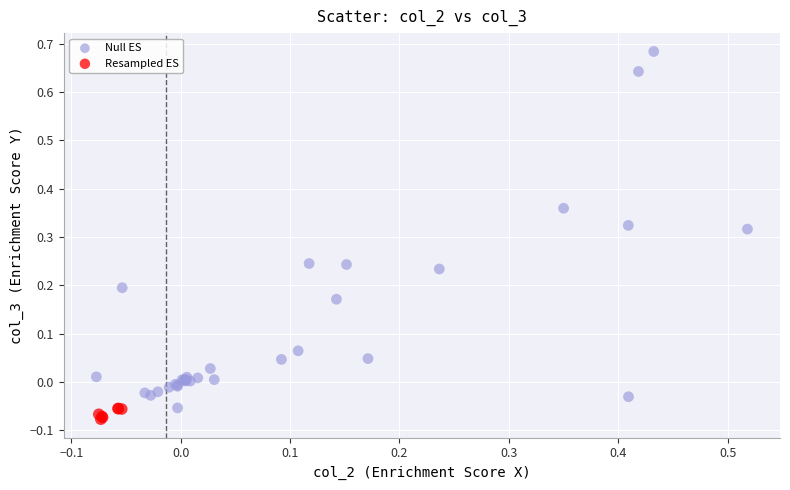

Which series reaches the maximum Y coordinate?

Null ES